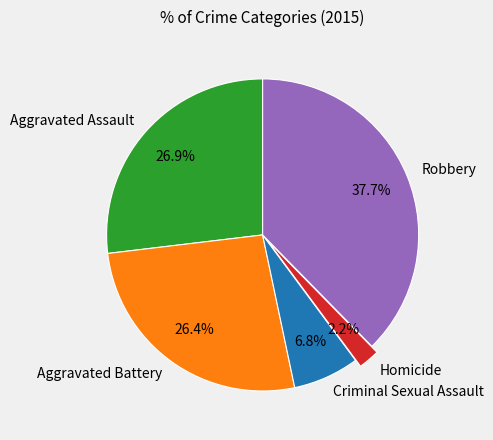

What portion of the pie excludes Aggravated Assault?

73.1%